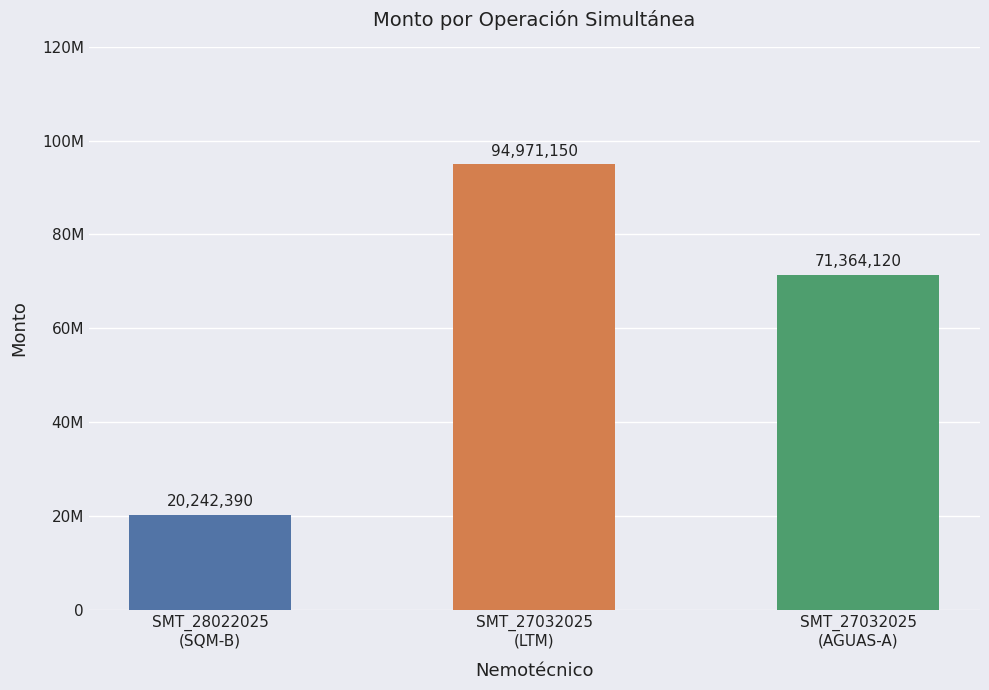

Between SMT_27032025
(LTM) and SMT_27032025
(AGUAS-A), which is larger?

SMT_27032025
(LTM)